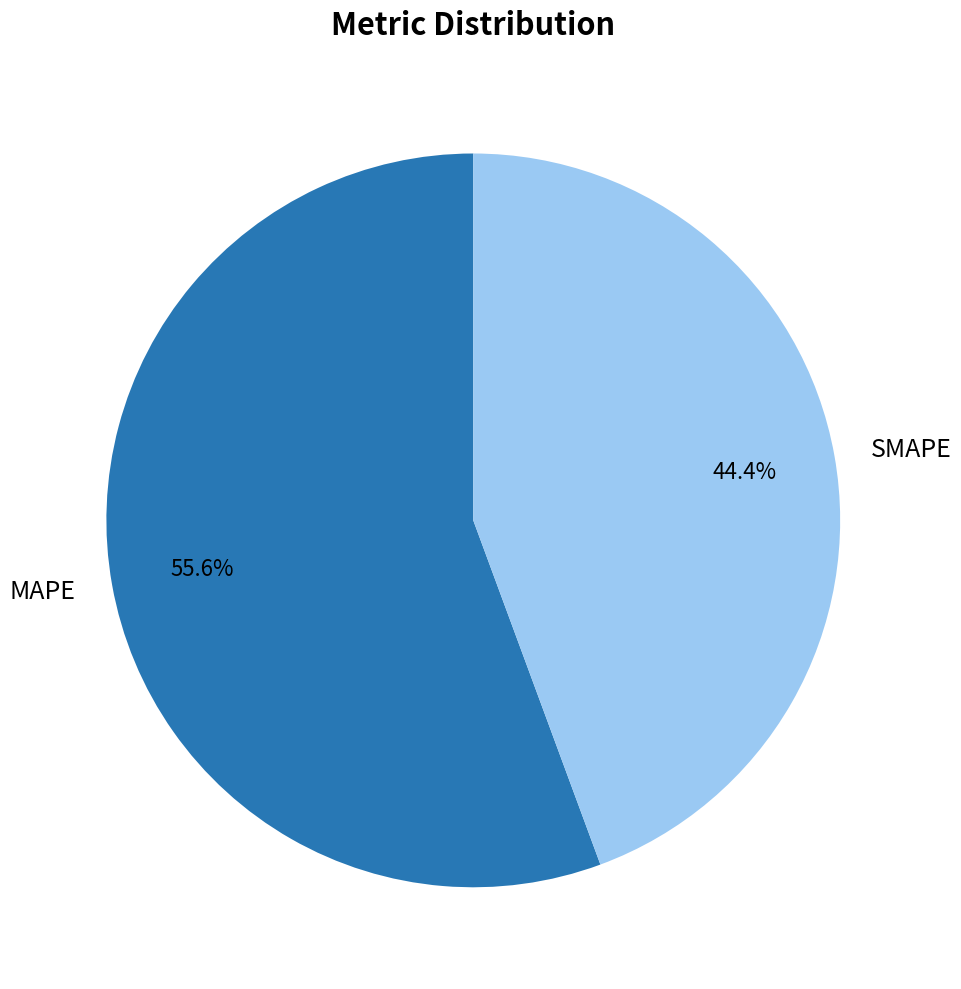

What percentage is the SMAPE slice, to the nearest percent?

44%